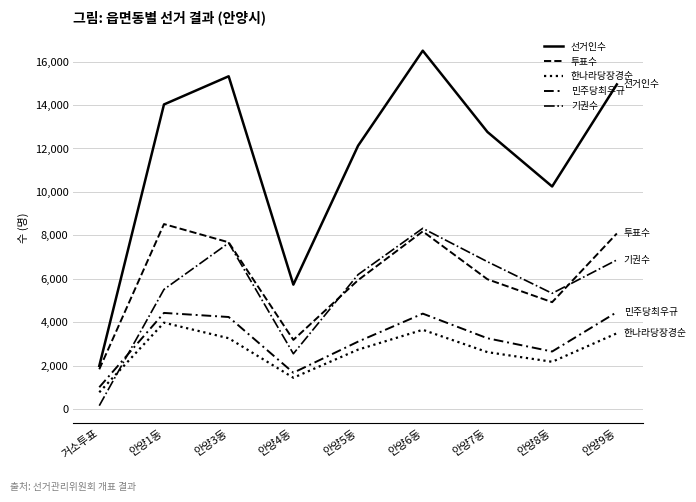

What is the value of the 선거인수 point at the 6th from the left?

16504